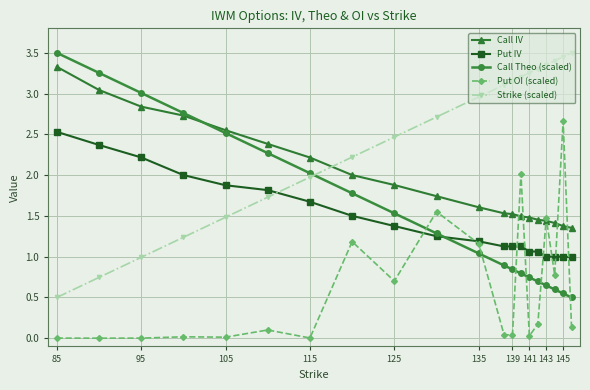

Which series has the largest total across all categories?

Strike (scaled)